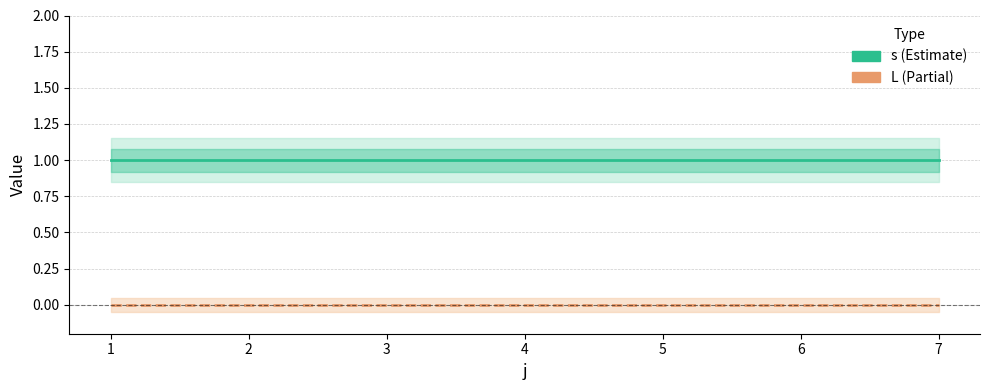

Which series has the widest spread of values?

s